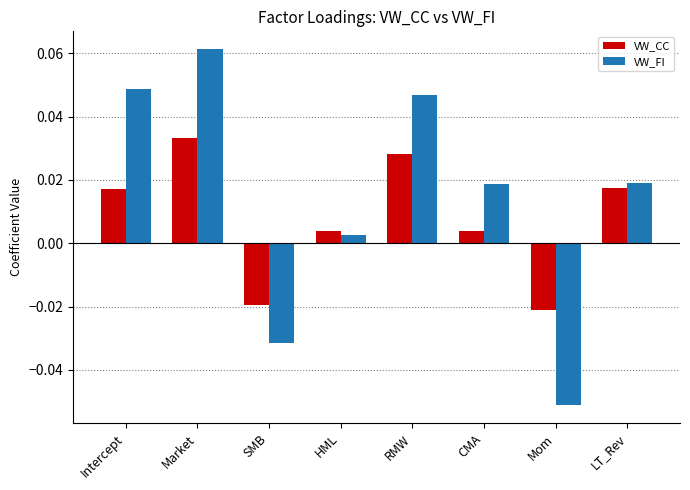

At which label is VW_FI closest to 0?

HML